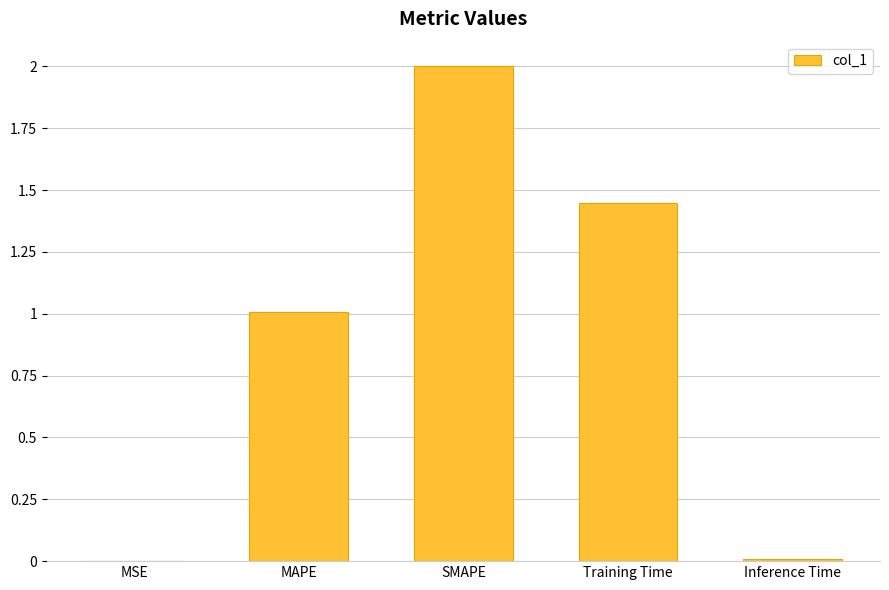

The chart shows a value of 0.0 at MSE. True or false?

True